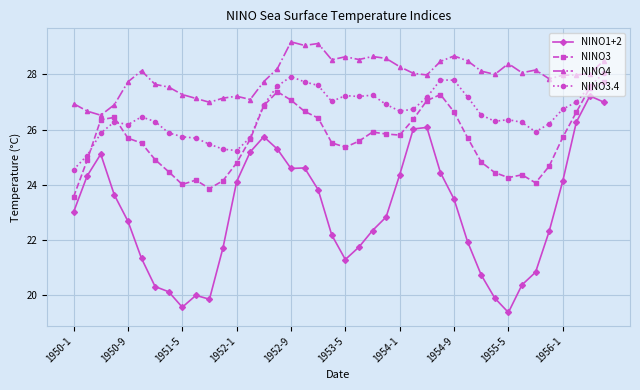

How many series are shown in this chart?

4